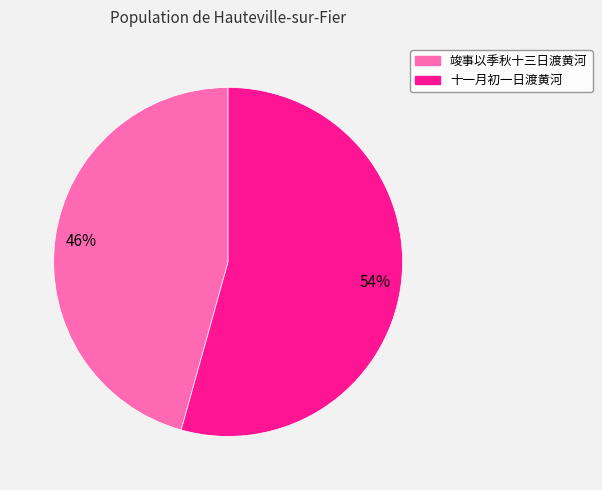

Is there any slice that represents more than half of the pie?

Yes